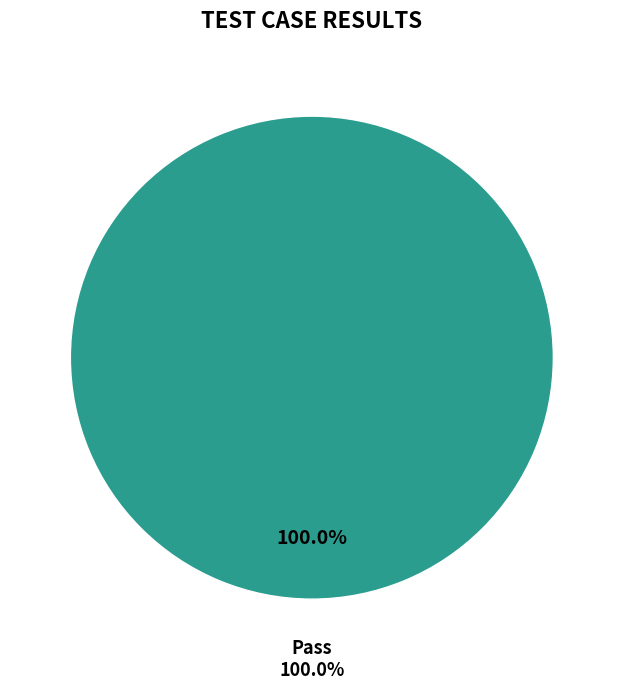

To the nearest percent, what portion does Pass represent?

100%